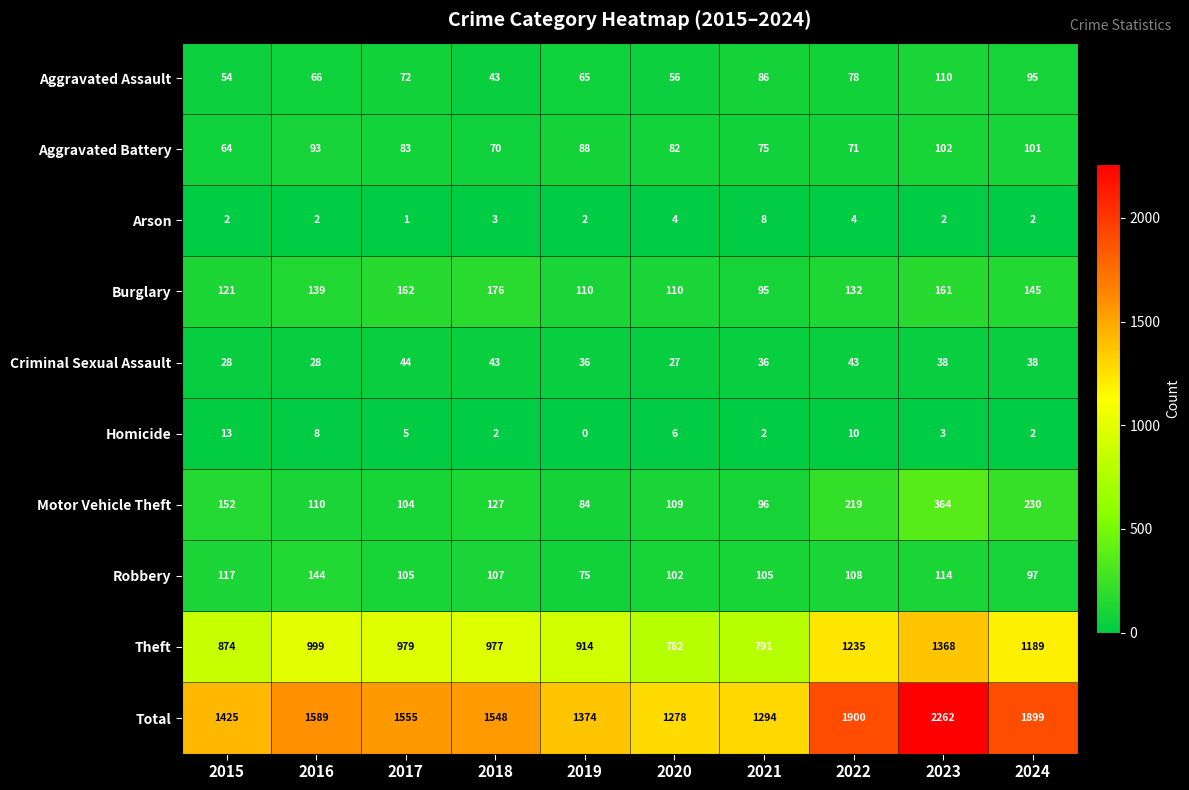

At 2022, list the series in order from smallest to largest.

Arson, Homicide, Criminal Sexual Assault, Aggravated Battery, Aggravated Assault, Robbery, Burglary, Motor Vehicle Theft, Theft, Total